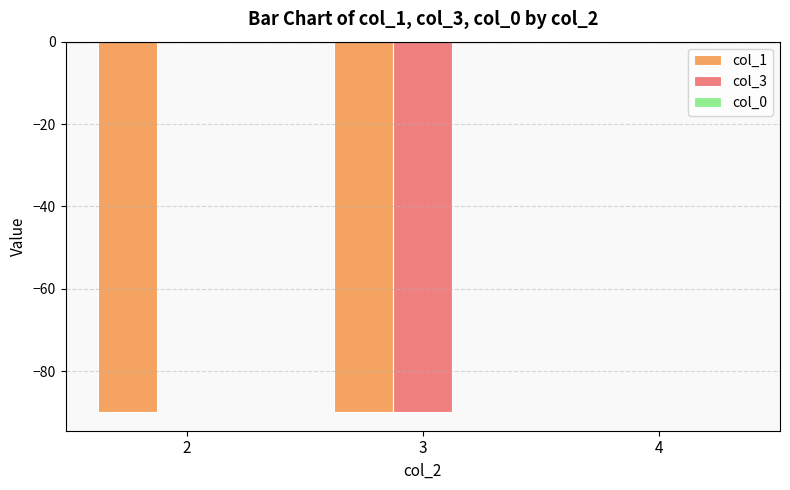

What is the sum of the col_1 values at 2 and 4?

-90